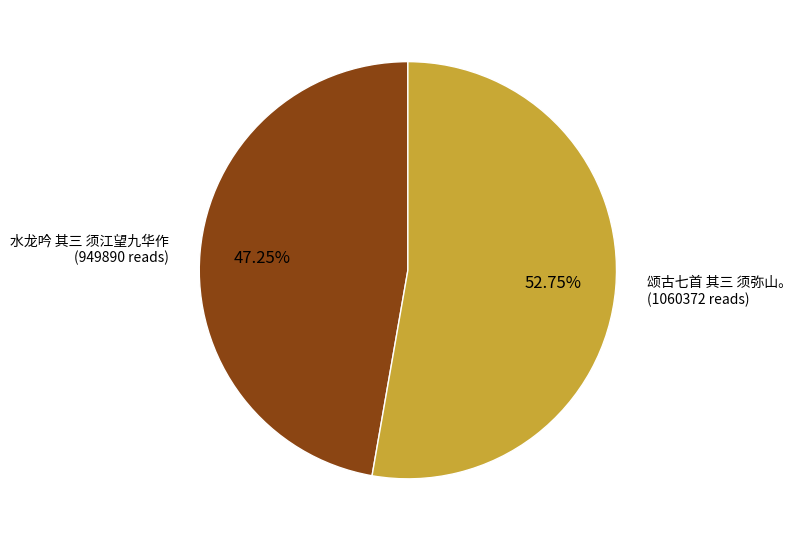

Is there a majority slice in this chart?

Yes